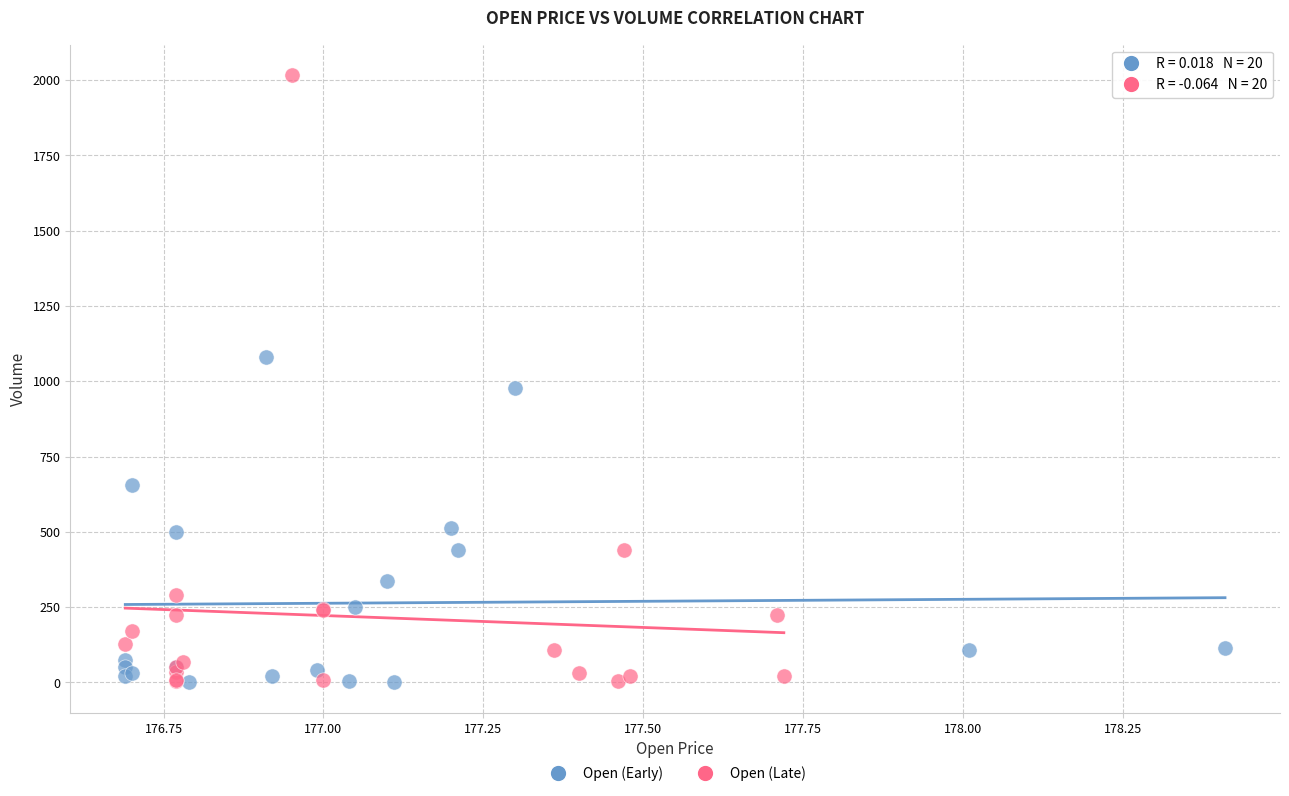

What are all the series names shown in the legend?

Open (Early), Open (Late)